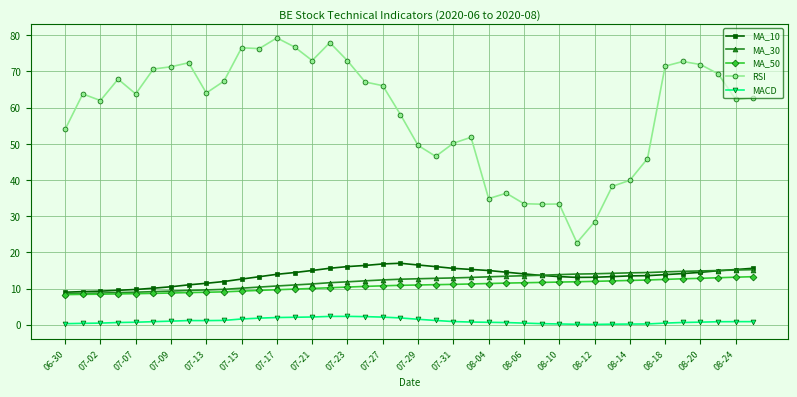

True or false: RSI and MA_30 intersect in this chart.

False